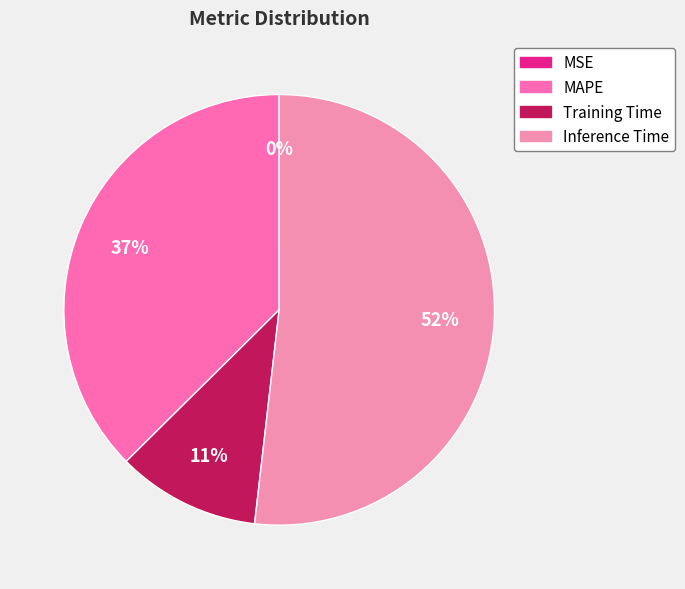

How many slices are in this pie chart?

4